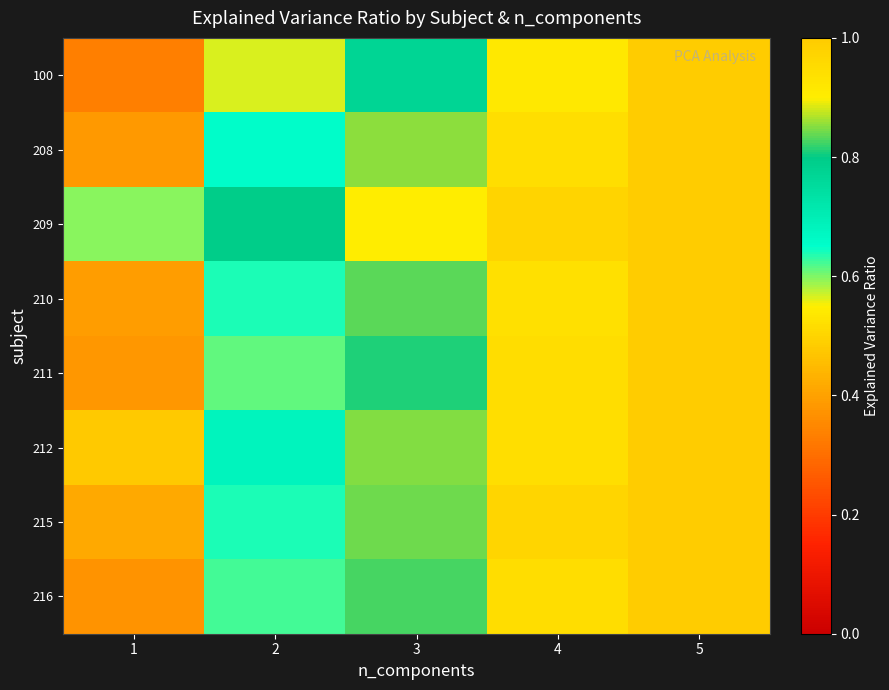

Reading right to left, extract all data points from this chart.

100: 5=1.0	4=0.9	3=0.8	2=0.6	1=0.3
208: 5=1.0	4=0.9	3=0.9	2=0.7	1=0.4
209: 5=1.0	4=1.0	3=0.9	2=0.8	1=0.6
210: 5=1.0	4=0.9	3=0.8	2=0.6	1=0.4
211: 5=1.0	4=0.9	3=0.8	2=0.6	1=0.4
212: 5=1.0	4=0.9	3=0.9	2=0.7	1=0.5
215: 5=1.0	4=1.0	3=0.8	2=0.6	1=0.4
216: 5=1.0	4=0.9	3=0.8	2=0.6	1=0.4